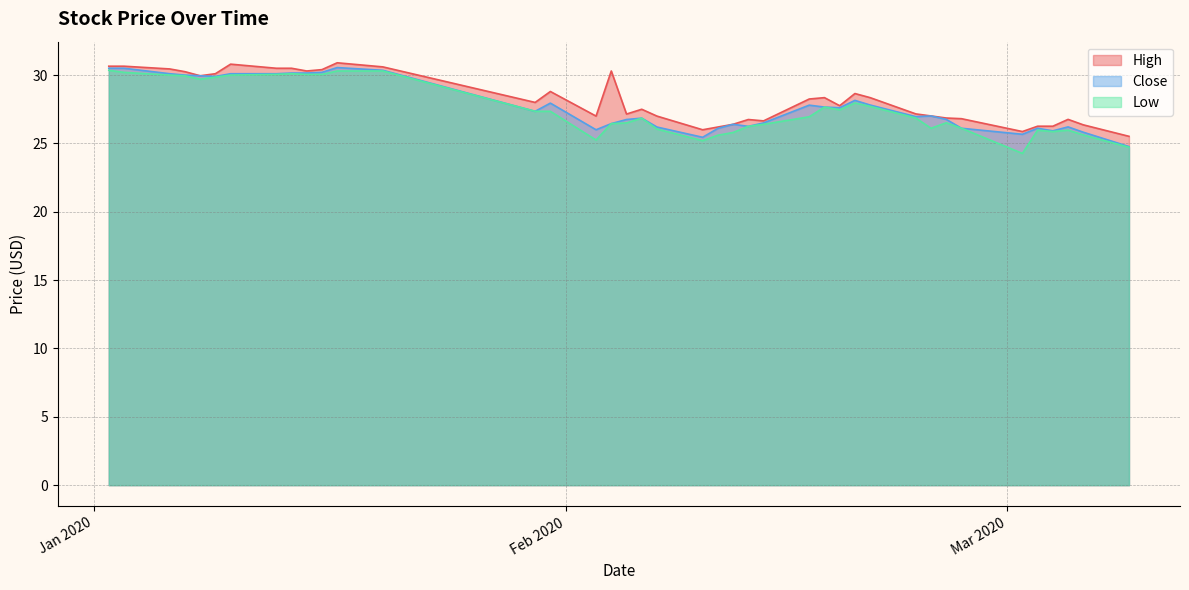

What is the total value across all series at 2020-02-17?

83.0